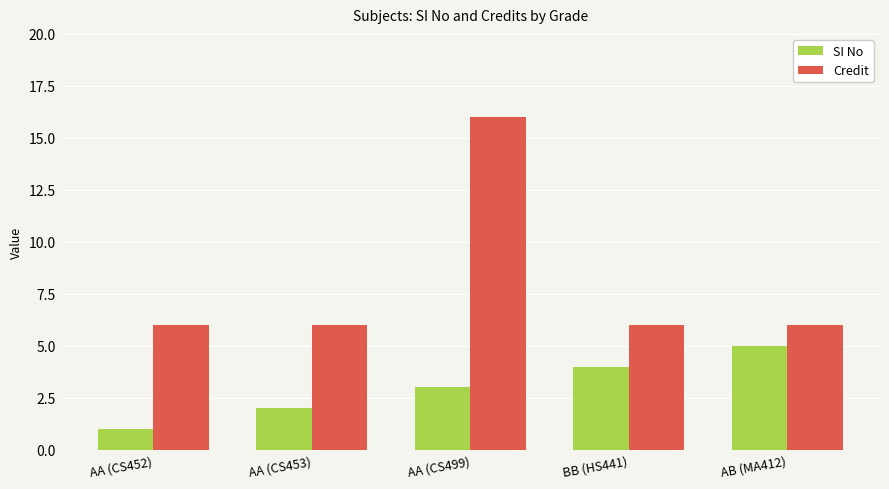

Is it true that Credit equals 2 at AA (CS453)?

False